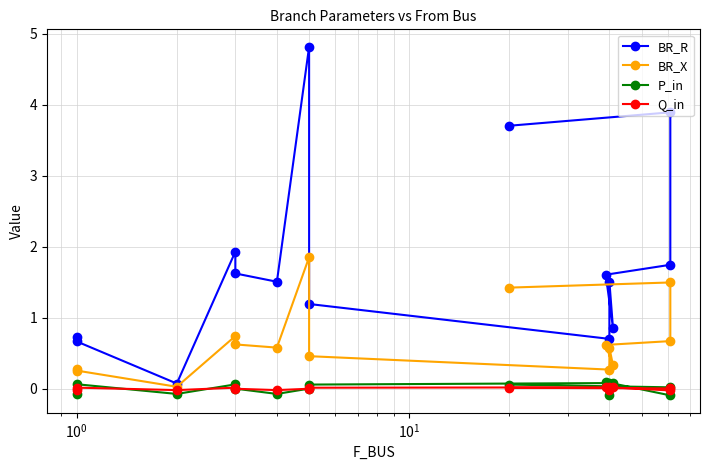

At how many categories does at least one series exceed 0?

15